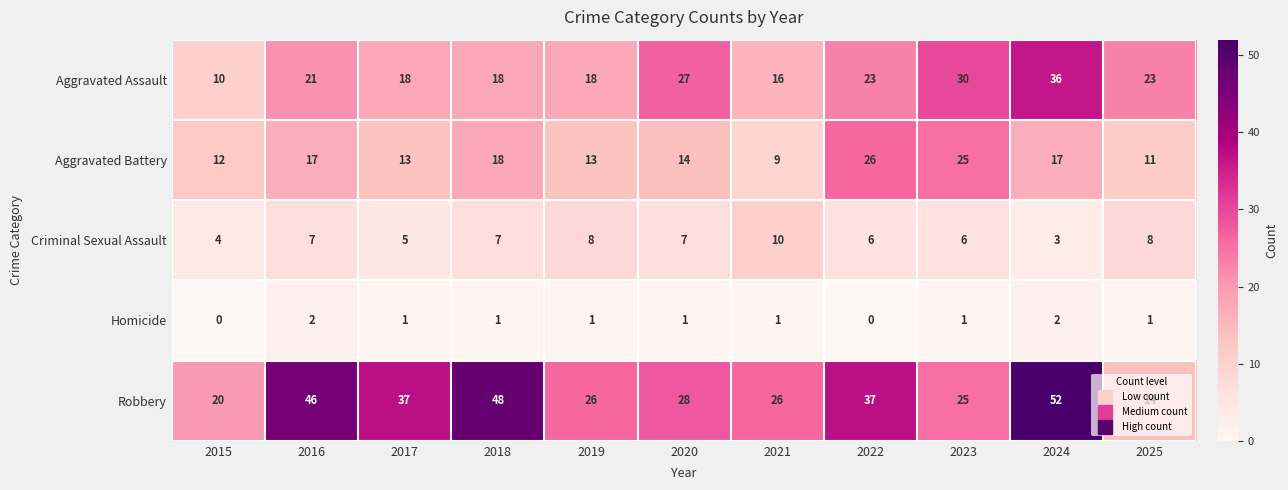

Rank the series by their average value, from lowest to highest.

Homicide, Criminal Sexual Assault, Aggravated Battery, Aggravated Assault, Robbery